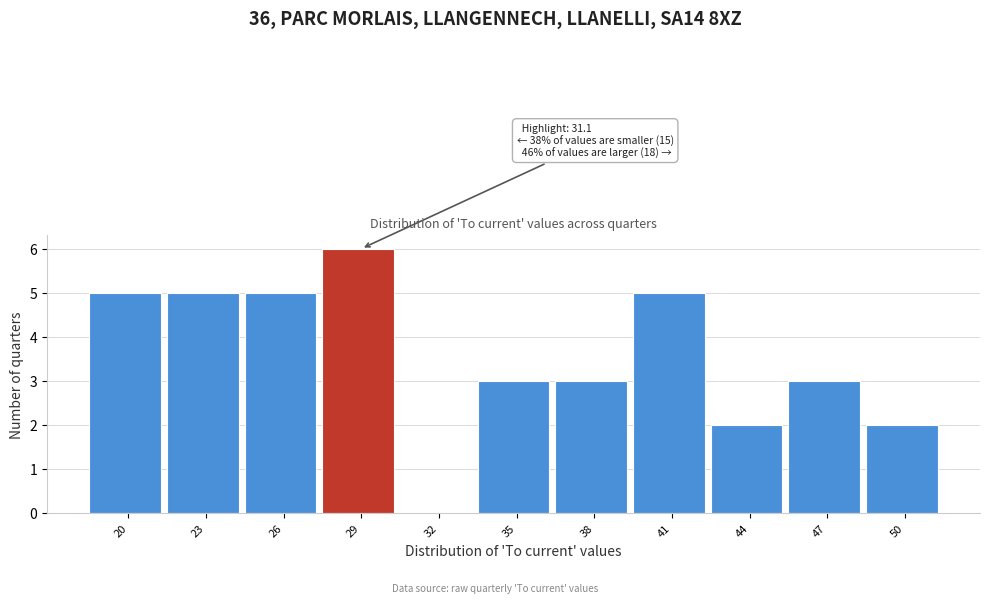

Reading left to right, what are all the values shown in this chart?

20=5	23=5	26=5	29=6	32=0	35=3	38=3	41=5	44=2	47=3	50=2